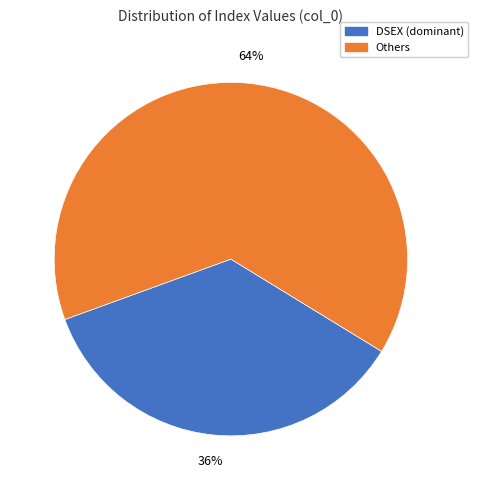

To the nearest percent, what is the average slice percentage?

50%